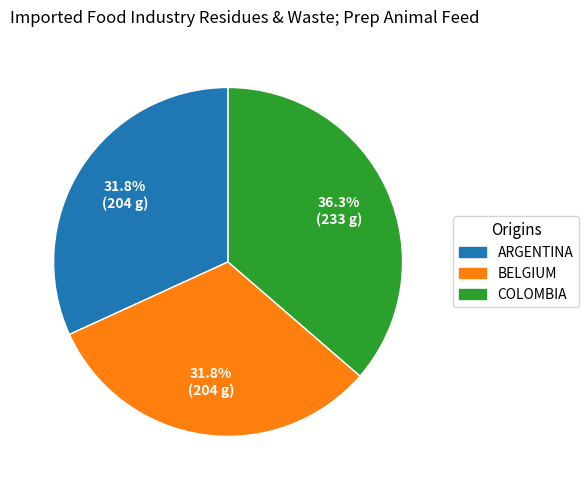

Does any single category account for the majority?

No